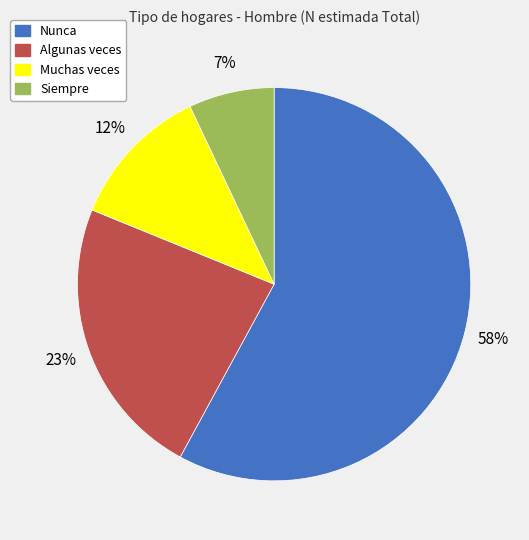

Is it true that Siempre is 19% of the pie?

False